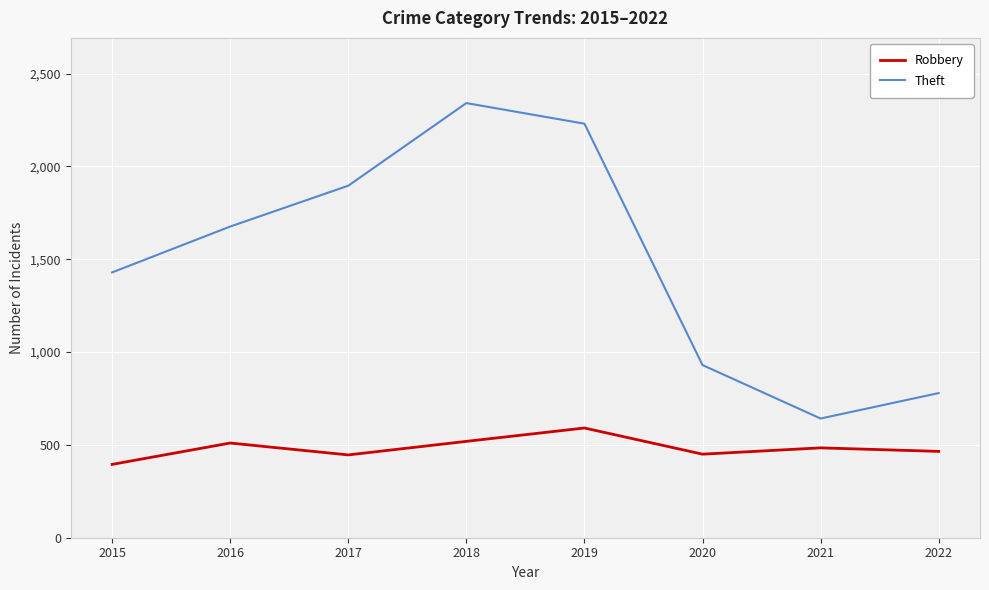

What is the highest value of the Robbery series?

591